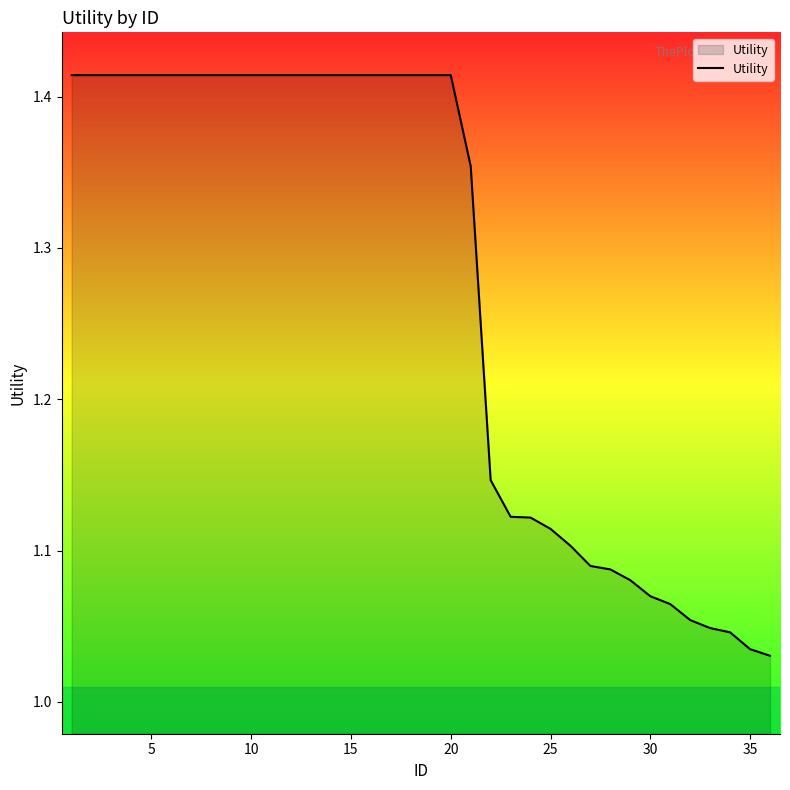

What is the difference between the maximum and minimum values?

0.4